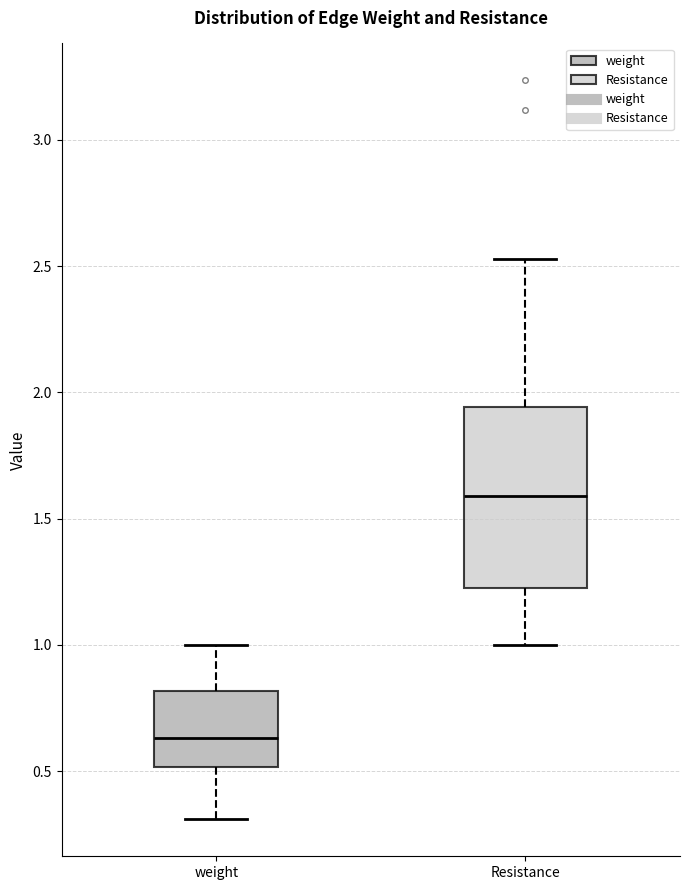

Comparing the boxes themselves (not the whiskers), which one is the tallest?

Resistance